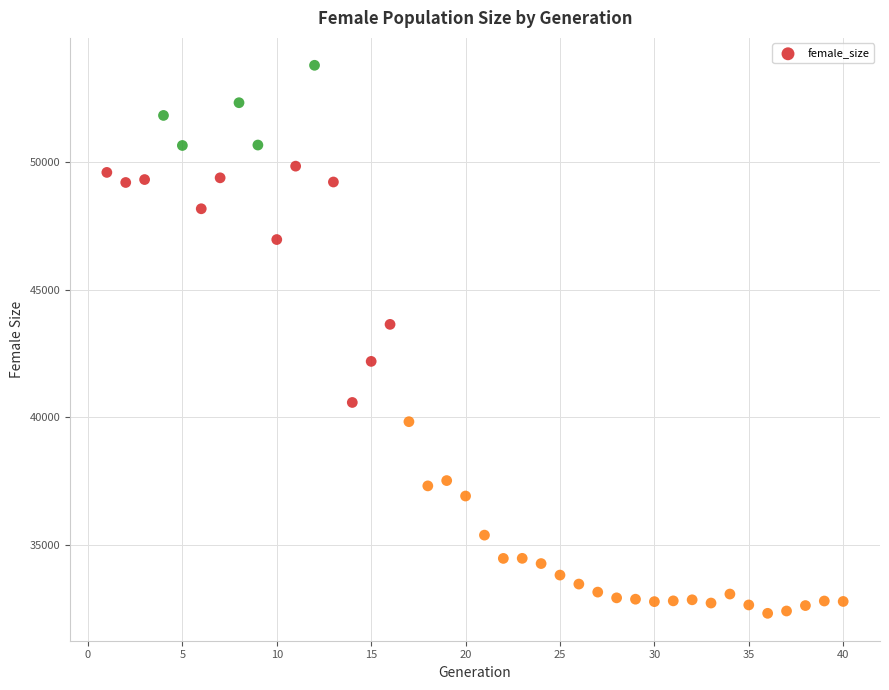

What Y value in the scatter plot is closest to 43055?

43640